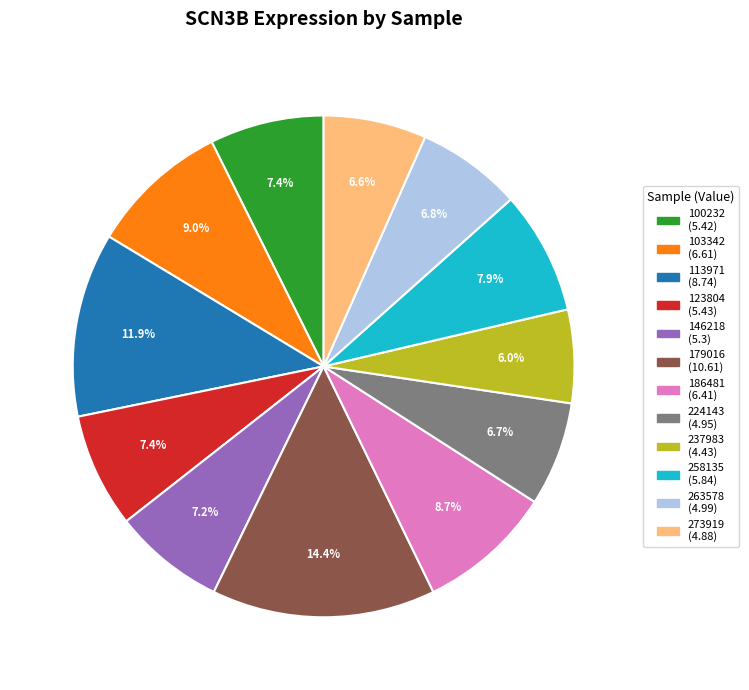

How many slices are in this pie chart?

12